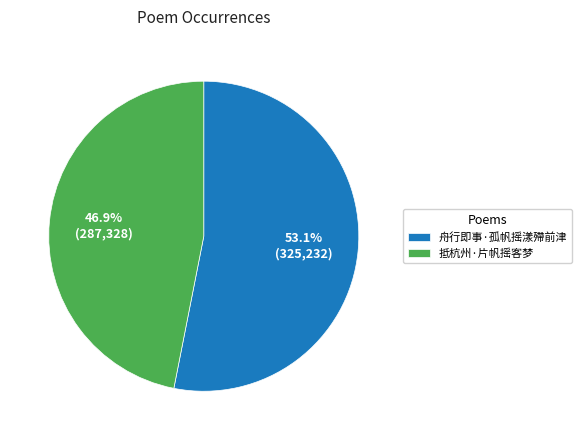

What percentage do 舟行即事·孤帆摇漾殢前津 and 抵杭州·片帆摇客梦 together represent?

100.0%